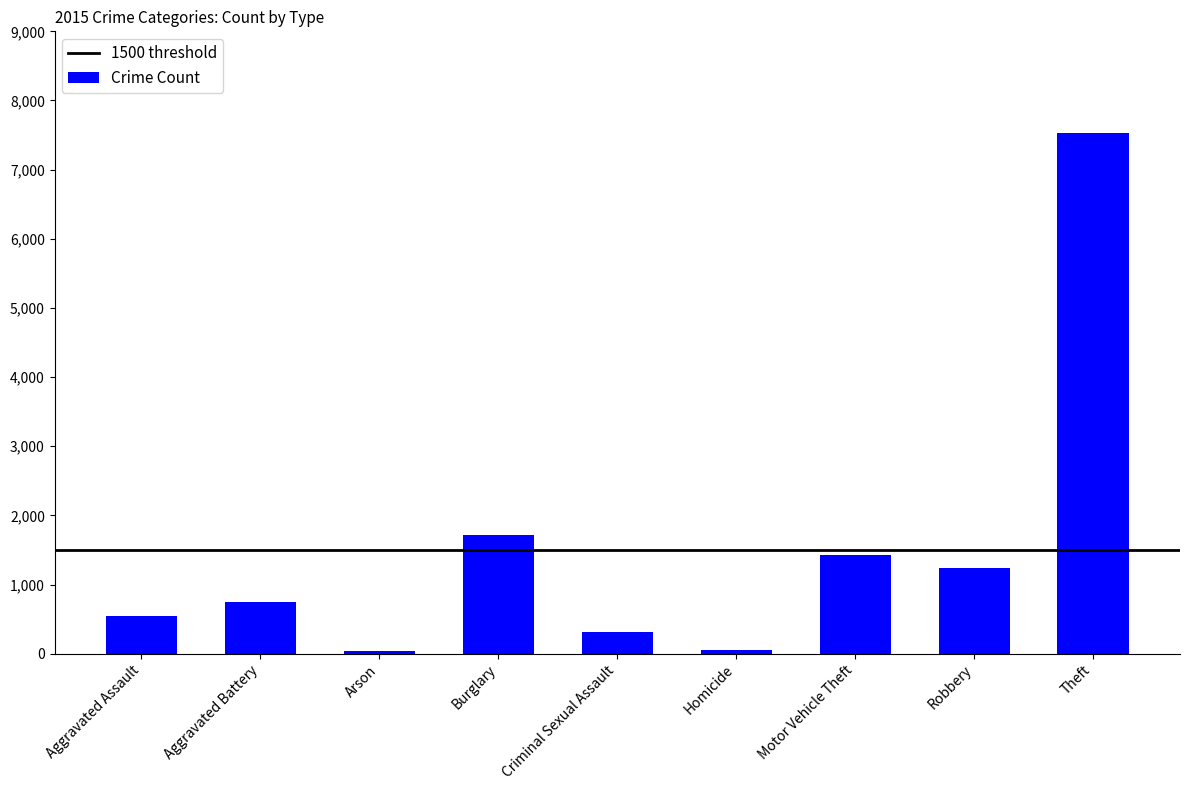

Does the chart contain stacked bars?

No